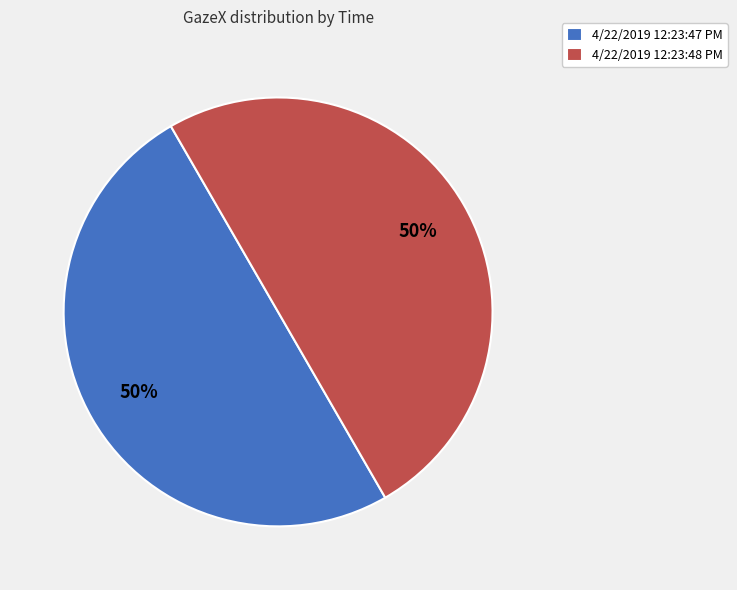

Do 4/22/2019 12:23:47 PM and 4/22/2019 12:23:48 PM together represent more than half of the pie?

Yes